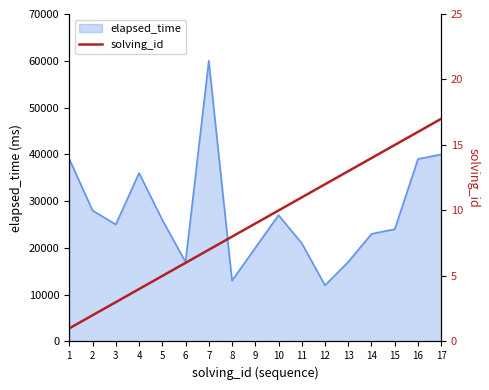

Rank the categories by value from highest to lowest.

17, 16, 15, 14, 13, 12, 11, 10, 9, 8, 7, 6, 5, 4, 3, 2, 1